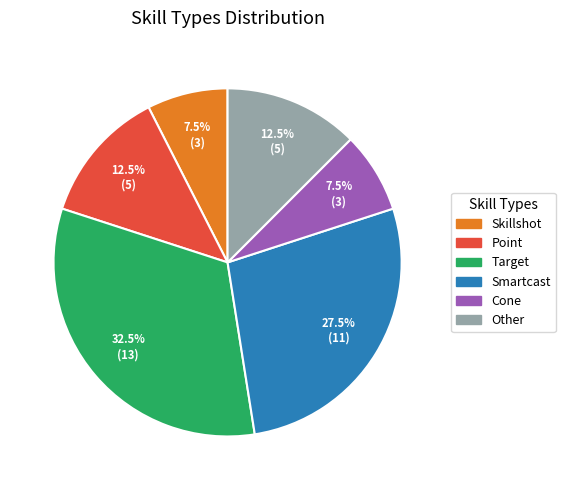

What percentage is NOT represented by Target?

67.5%